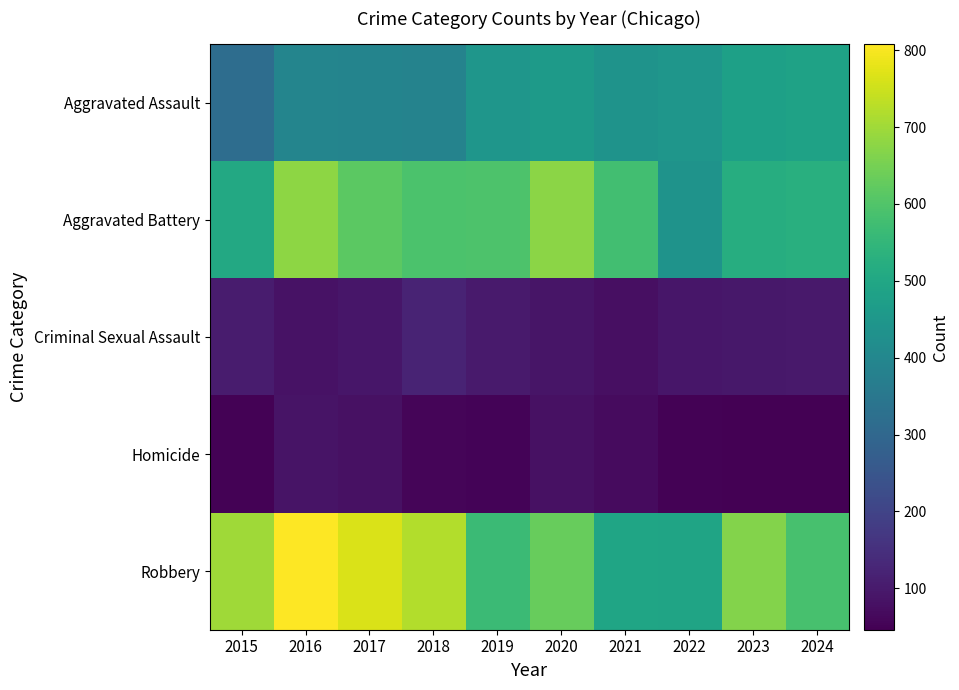

What is the minimum value shown in the chart?

46